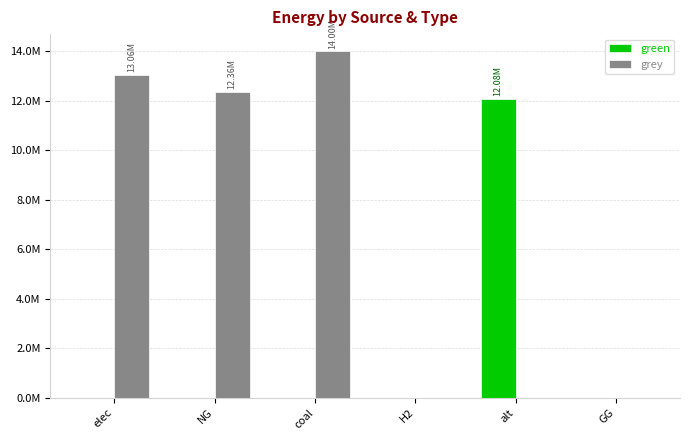

Reading left to right, transcribe all the data shown in this chart.

green: 0.0	0.0	0.0	0.0	12083802.7	0.0
grey: 13055713.3	12360160.2	14000035.2	0.0	0.0	0.0